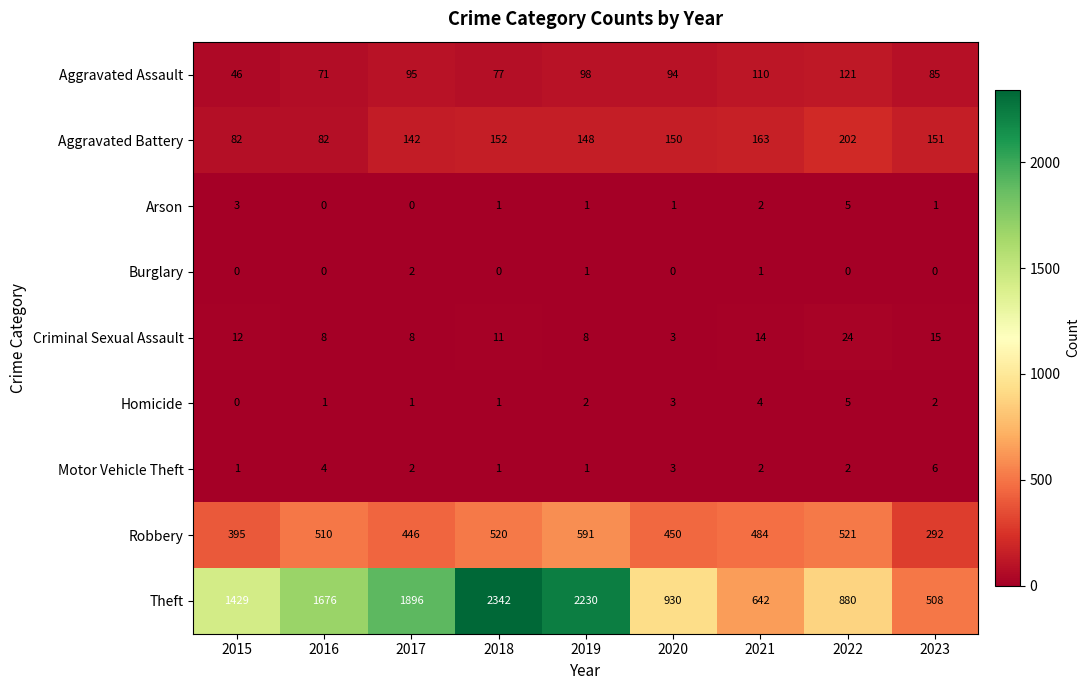

What is the difference between the Theft values at 2019 and 2023?

1722